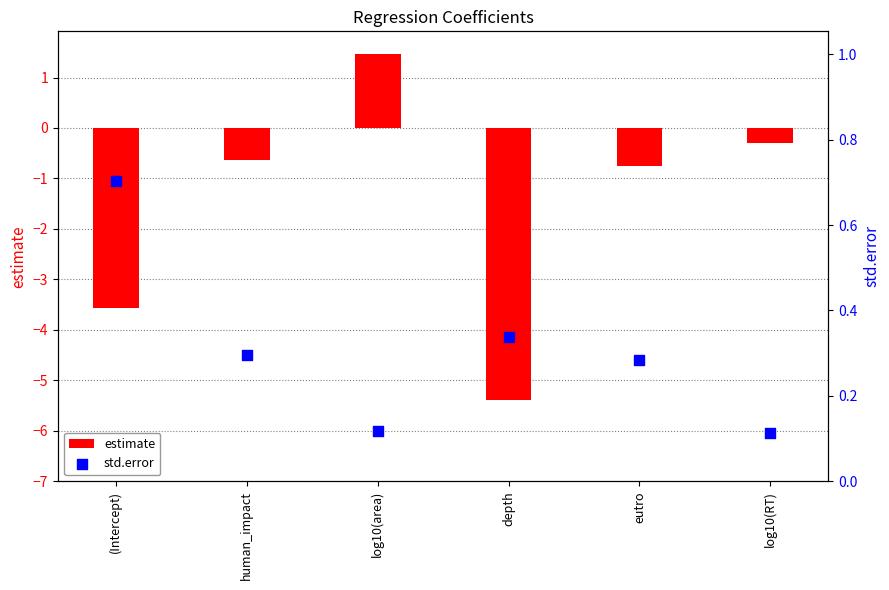

Which series has the largest total across all categories?

std.error